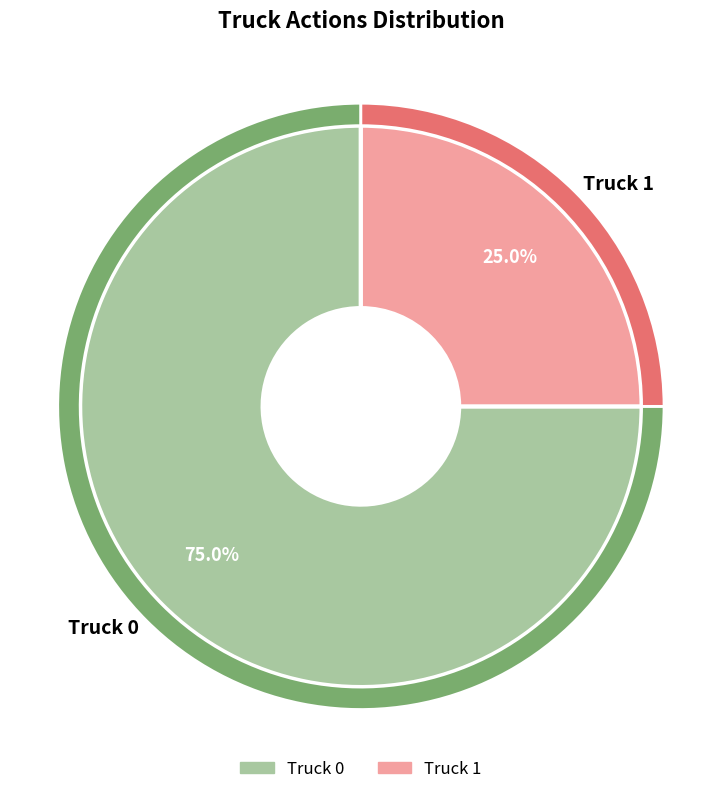

Is it true that Truck 0 is 88% of the pie?

False